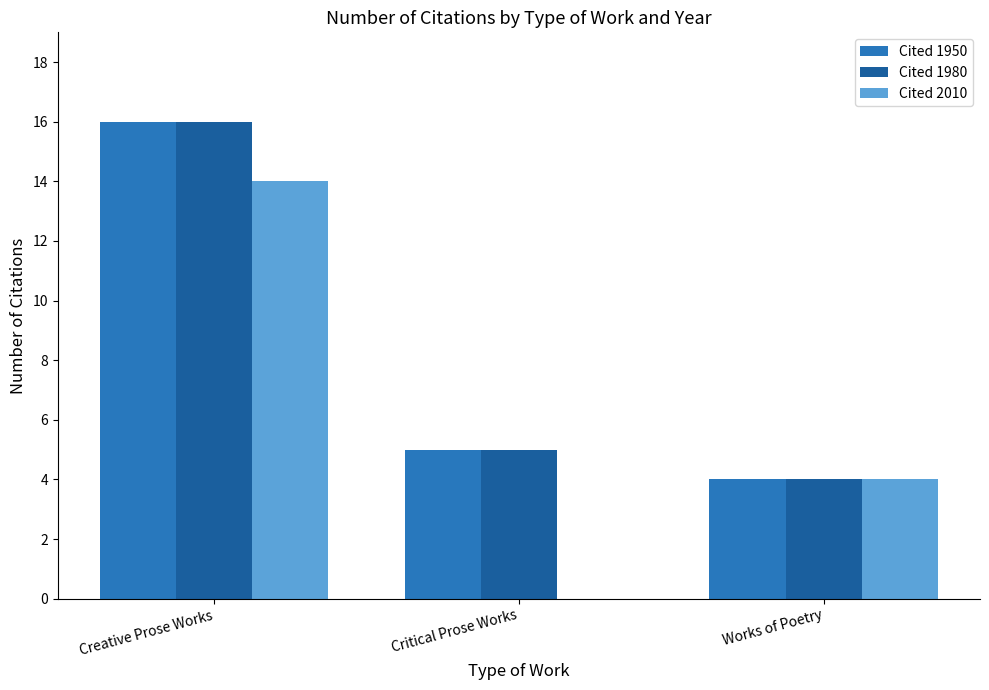

Is the value of Cited 1950 at Creative Prose Works greater than the value of Cited 2010 at Critical Prose Works?

Yes